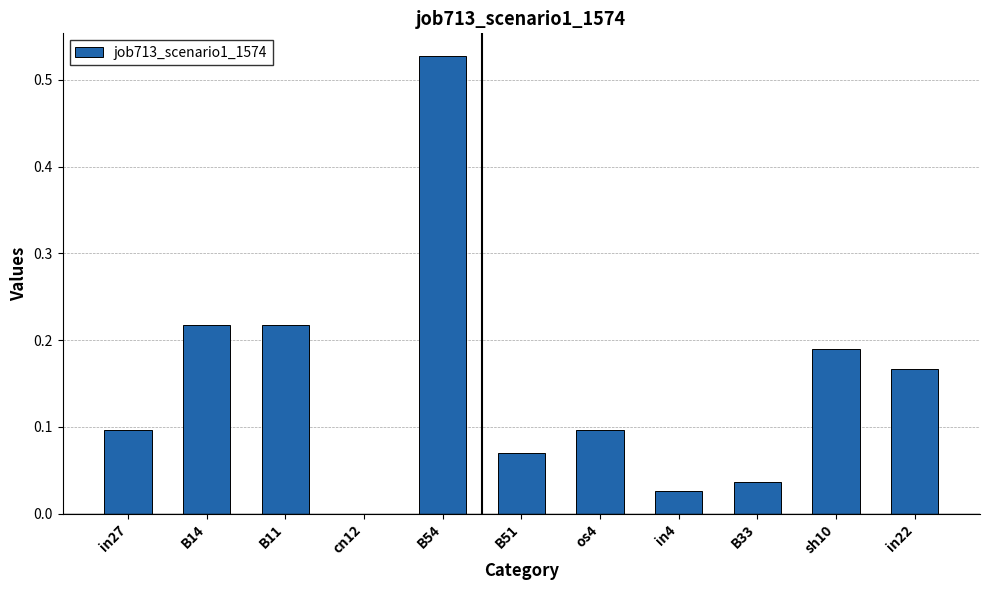

Is it true that the value at in27 is 0.1?

True